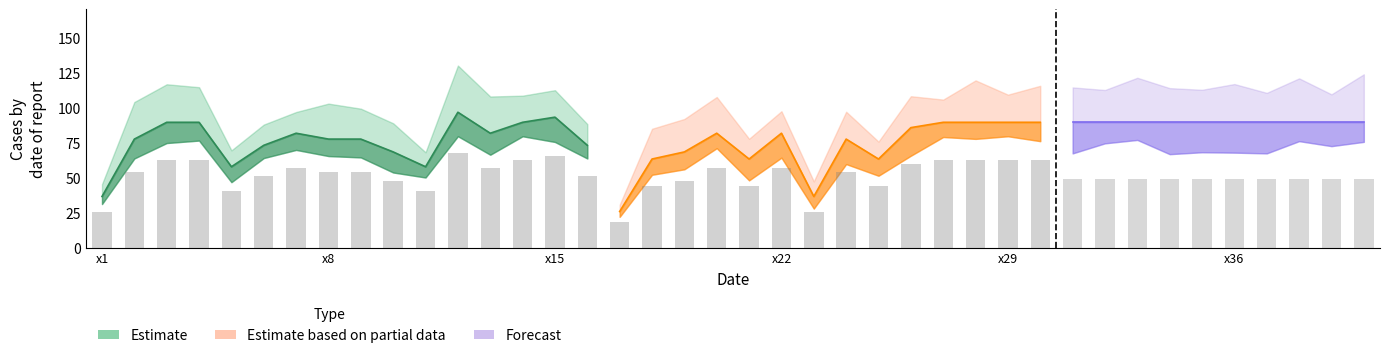

Reading right to left, extract all data points from this chart.

89.4	89.4	89.4	89.4	89.4	89.4	89.4	89.4	89.4	89.4	89.4	89.4	89.4	89.4	85.6	63.2	77.5	36.5	81.6	63.2	81.6	68.3	63.2	25.8	73.0	93.1	89.4	81.6	96.6	57.7	68.3	77.5	77.5	81.6	73.0	57.7	89.4	89.4	77.5	36.5